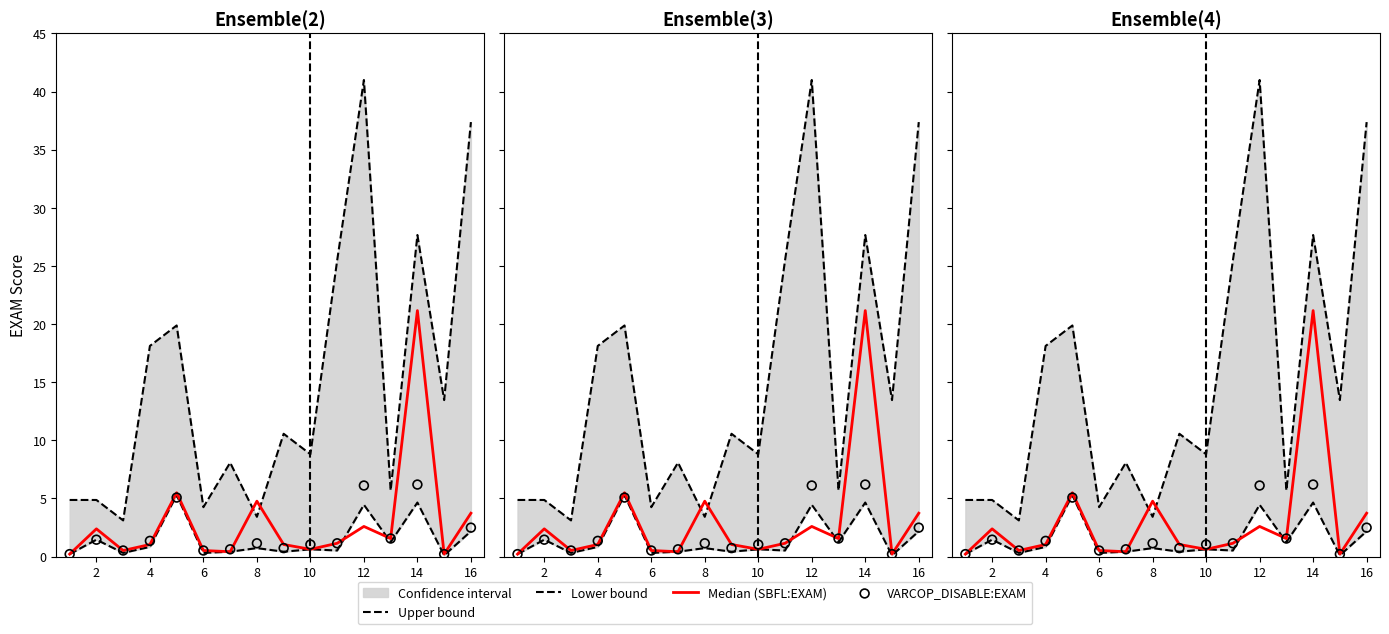

Which series contains the lowest Y value?

Lower bound